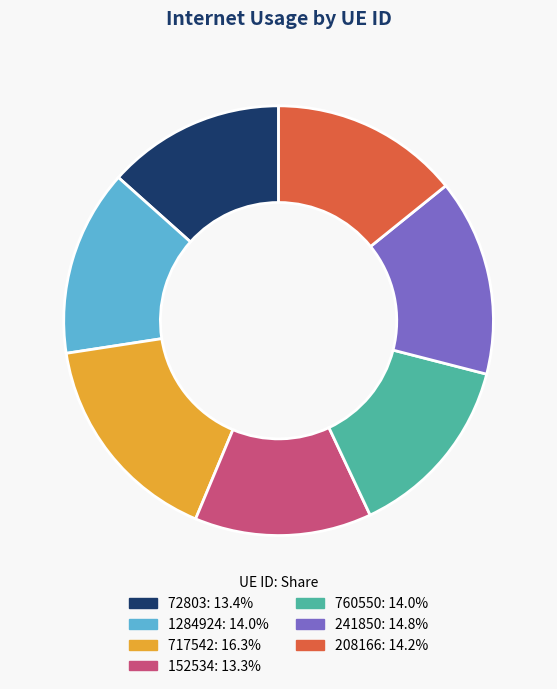

Is it true that 241850 is 15% of the pie?

True